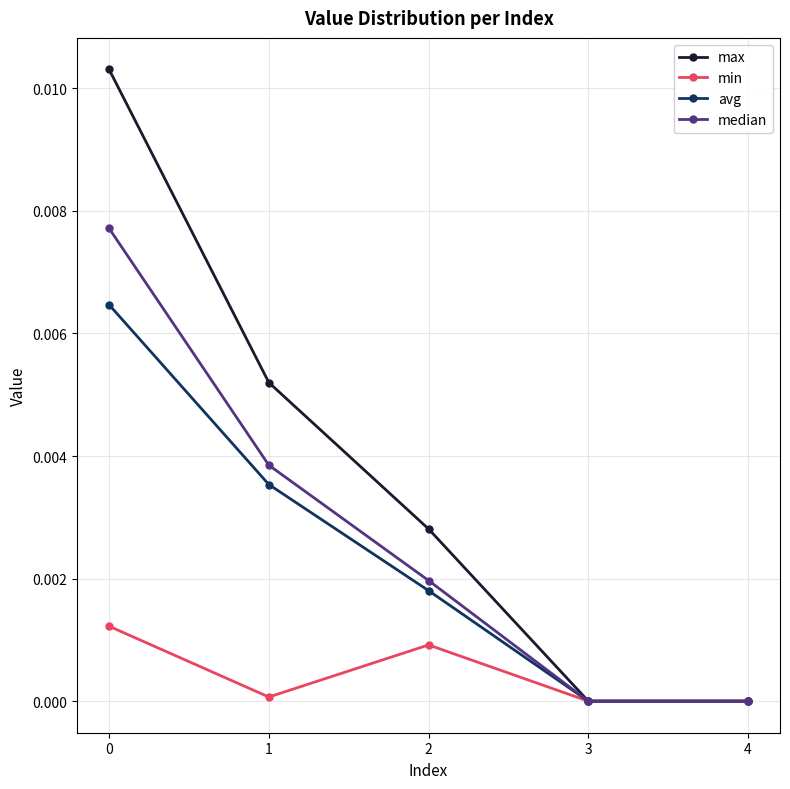

Is it true that avg equals 0.0 at 3?

True